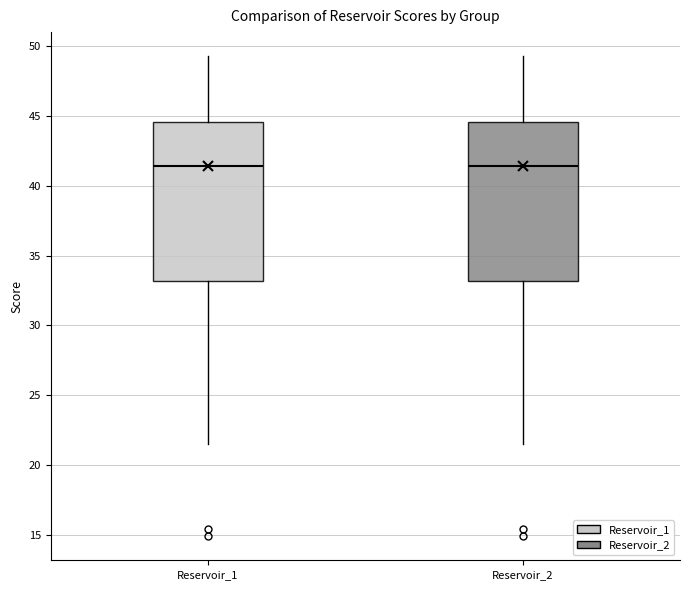

Where does the lower whisker of the box for Reservoir_2 end on the y-axis? The values are not printed on the chart, so give them approximately, as read against the axis.

21.5